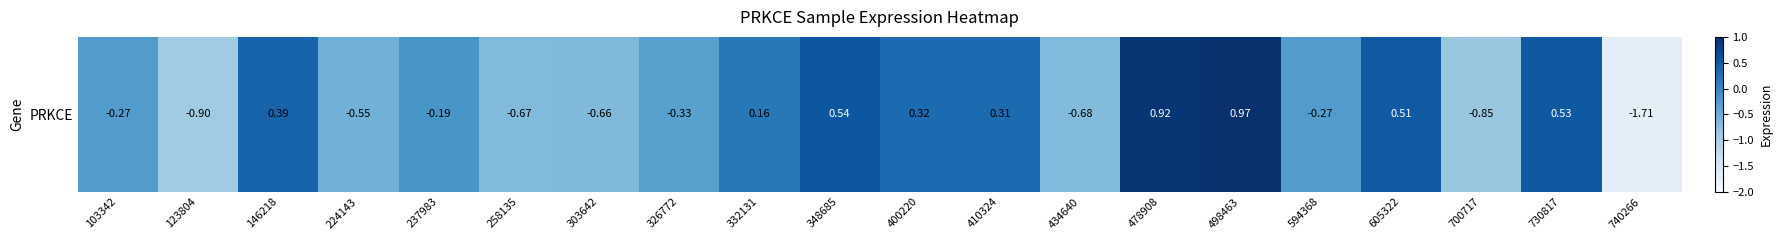

What is the minimum value shown in the chart?

-1.7